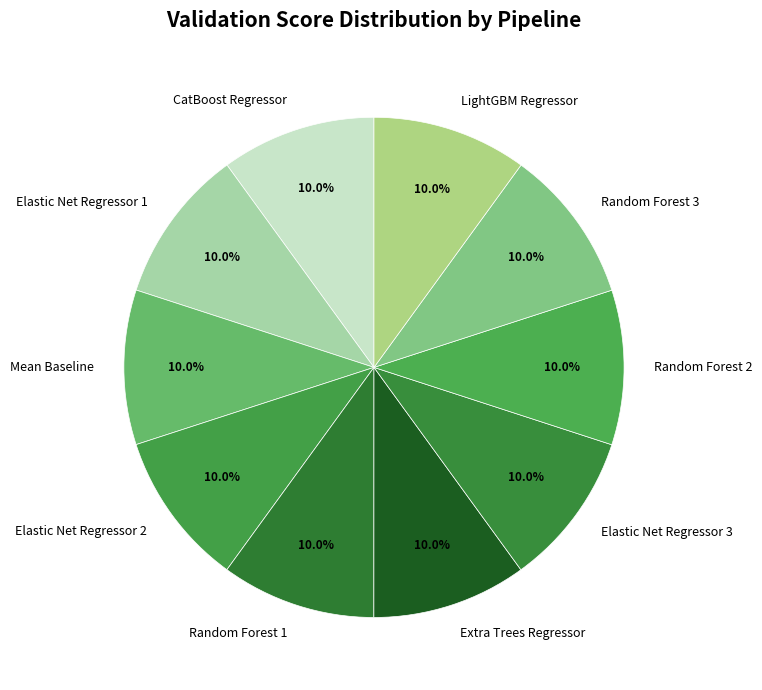

Is it true that Random Forest 3 is 4% of the pie?

False